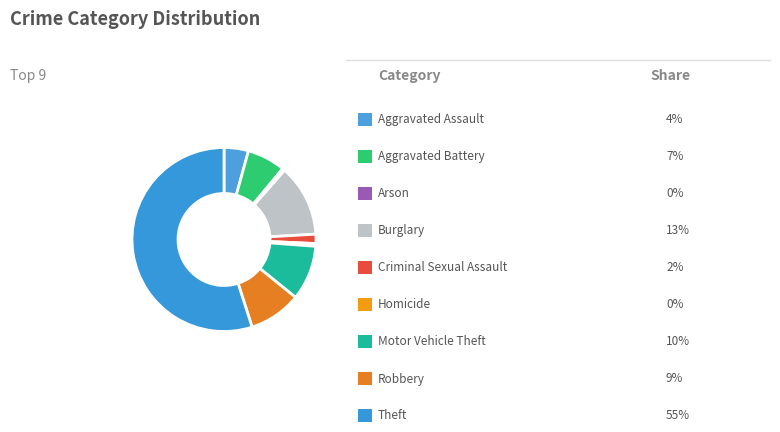

Rank the categories by value from highest to lowest.

Theft, Burglary, Motor Vehicle Theft, Robbery, Aggravated Battery, Aggravated Assault, Criminal Sexual Assault, Homicide, Arson